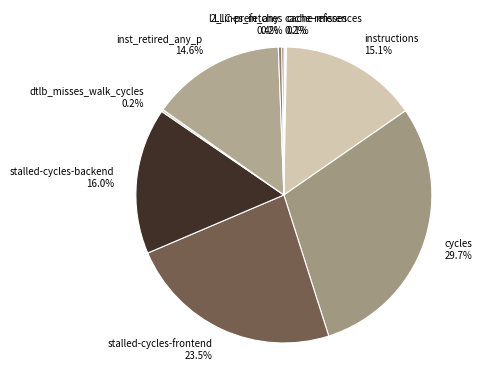

Does inst_retired_any_p account for over 50% of the chart?

No